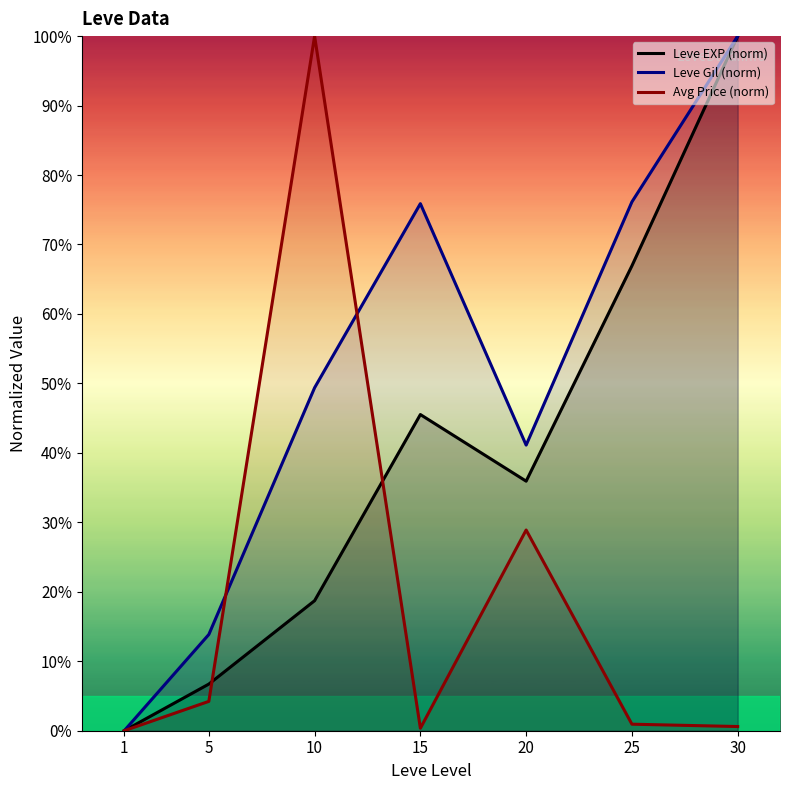

What is the spread (max minus min) of values at 25?

75.2